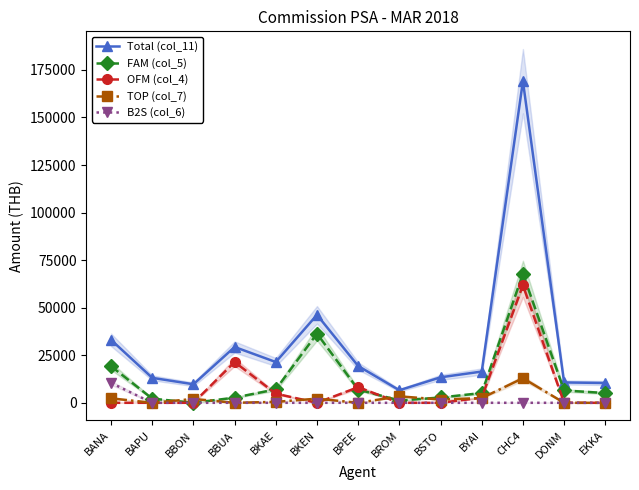

What is the label of the 8th point from the right?

BKEN